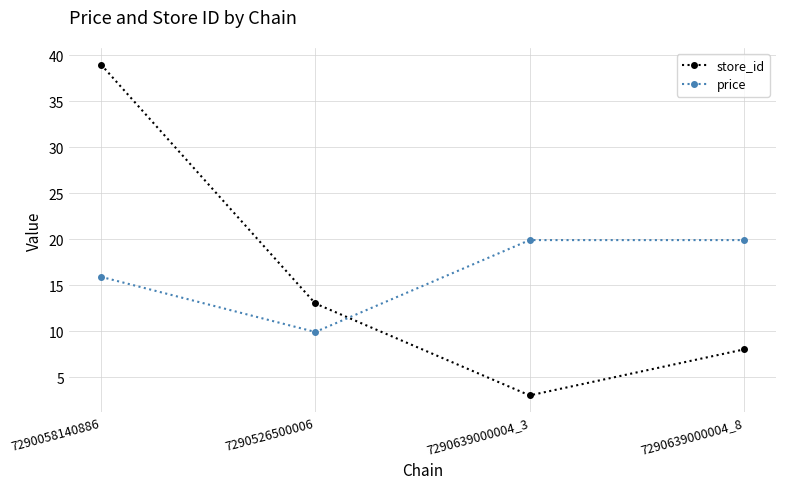

The store_id series shows 13.0 at 7290526500006. True or false?

True